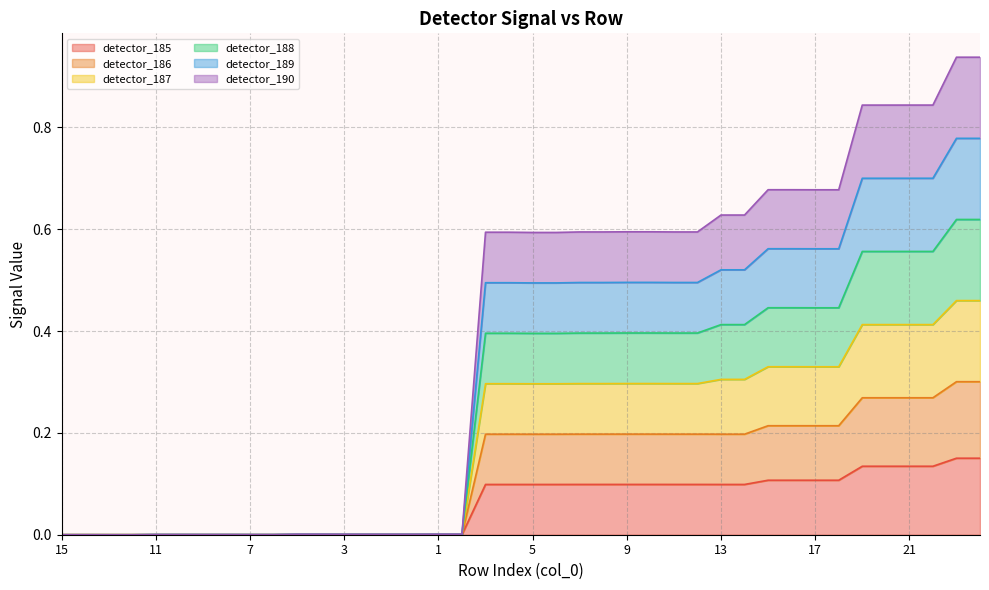

Is the value of detector_185 at 6 greater than the value of detector_188 at 14?

No